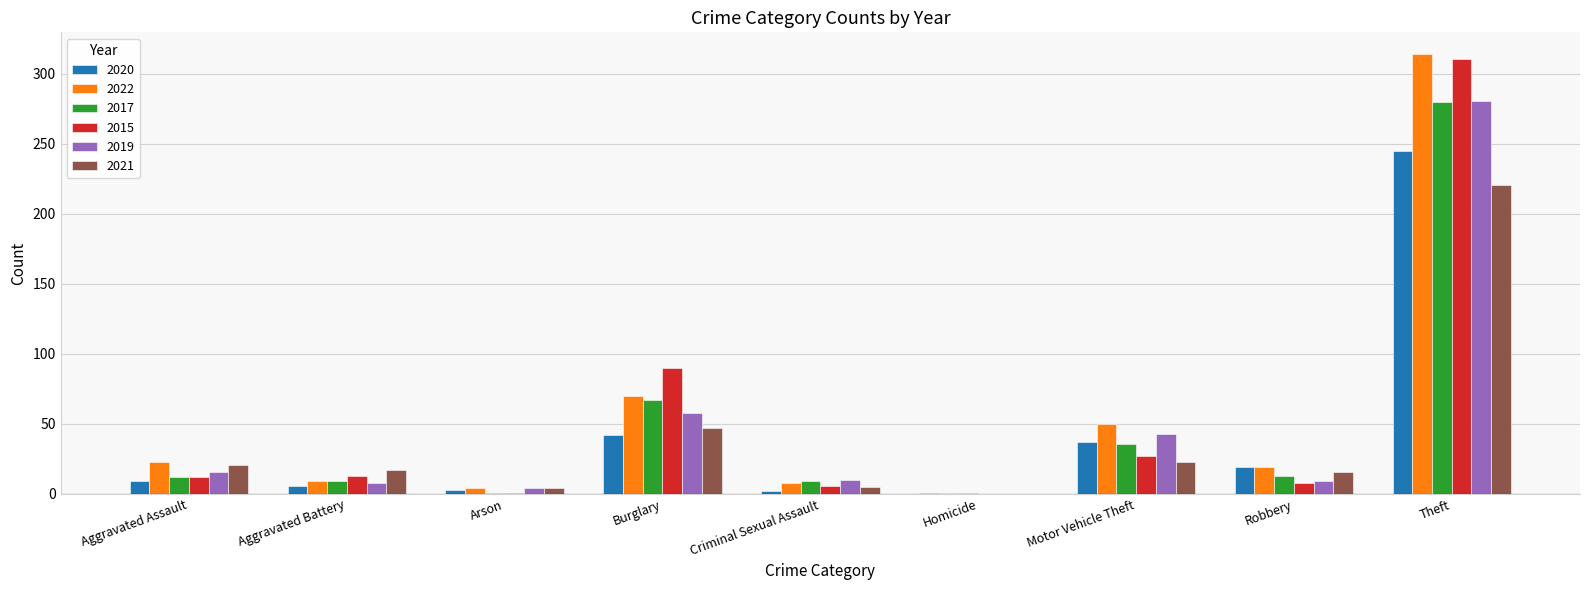

What is the maximum value for 2021?

221